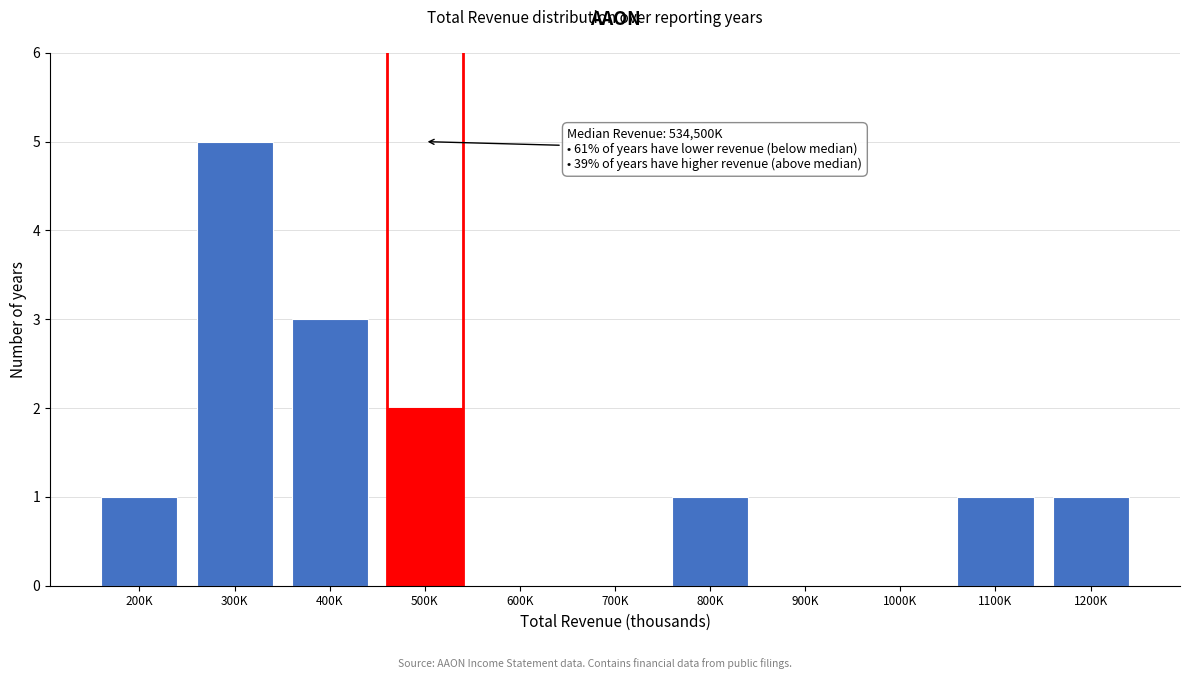

Reading left to right, list all the values displayed in this chart.

200K=1	300K=5	400K=3	500K=2	600K=0	700K=0	800K=1	900K=0	1000K=0	1100K=1	1200K=1